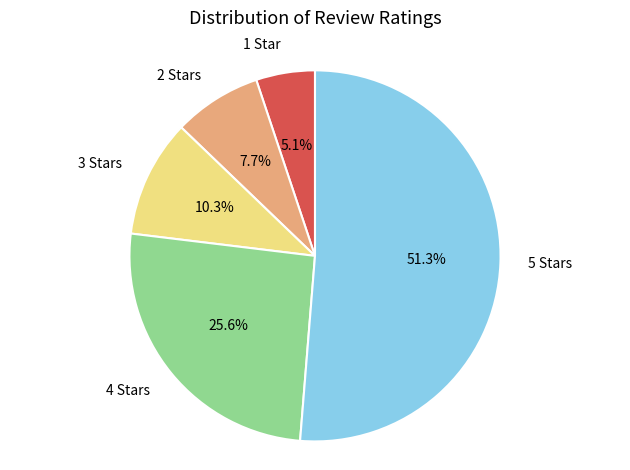

How many slices are in this pie chart?

5